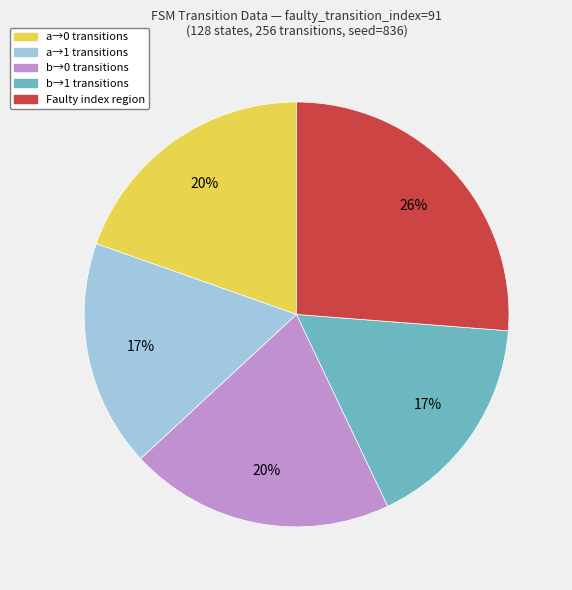

Is the sum of a→0 transitions and b→1 transitions greater than half?

No